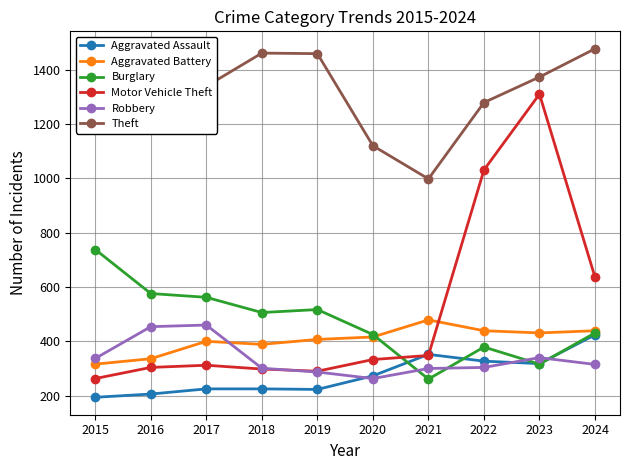

True or false: Burglary has more than 0 points higher than both neighbors.

True